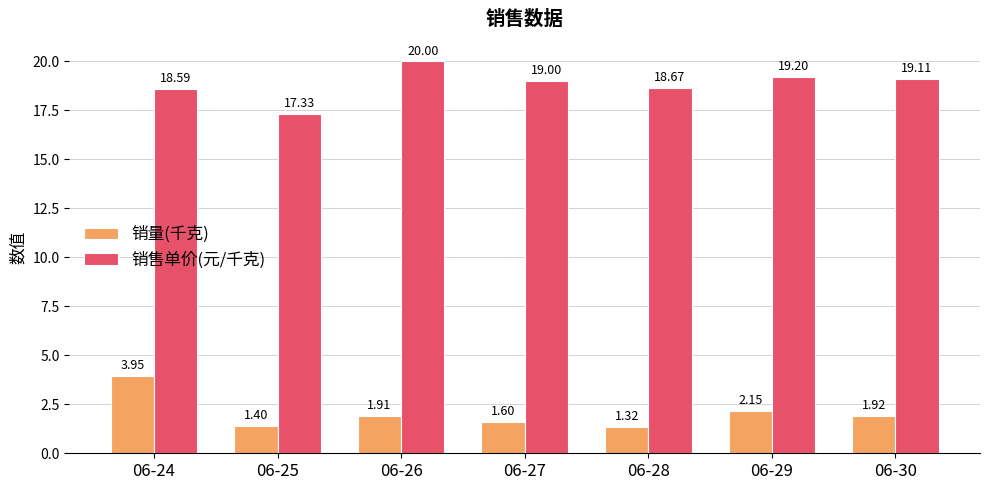

What is the average value of the 销售单价(元/千克) series?

18.8